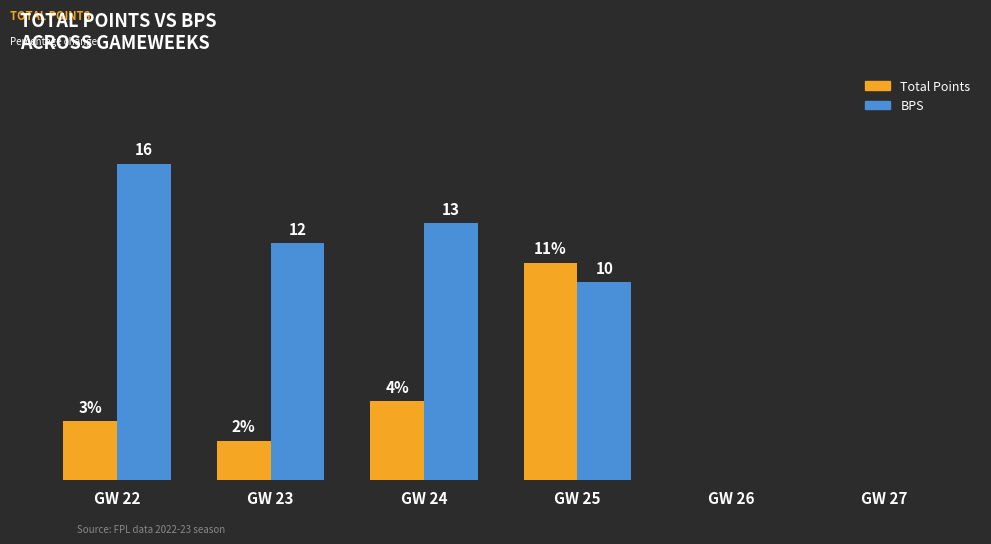

Which category has the highest value in the Total Points series?

GW 25